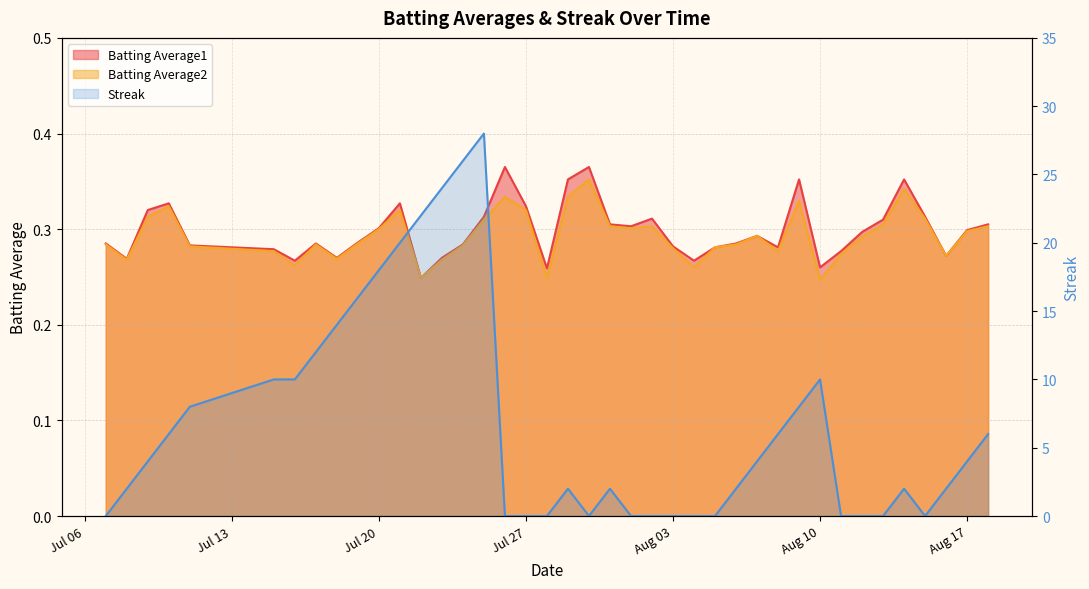

What is the average value of the Batting Average2 series?

0.3